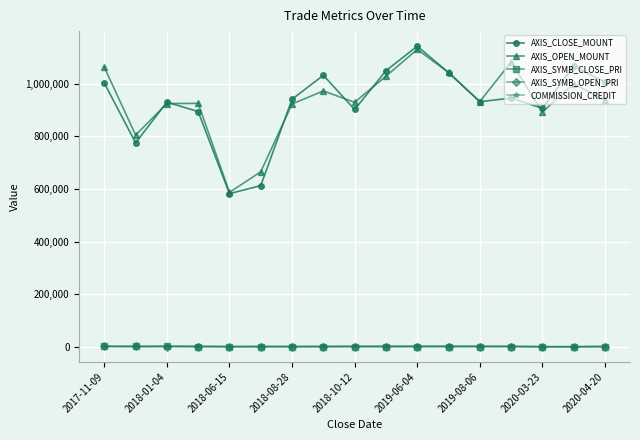

True or false: COMMISSION_CREDIT and AXIS_CLOSE_MOUNT cross at least once.

False